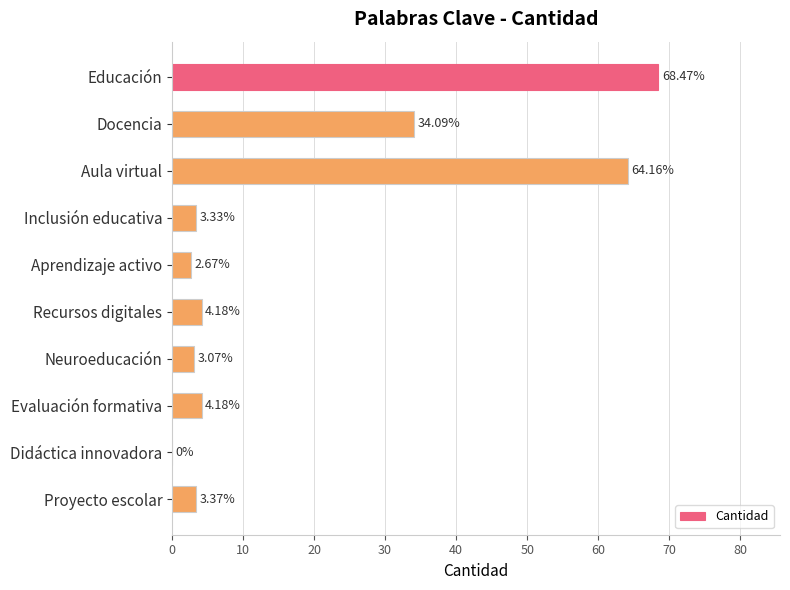

How many values are above zero?

9